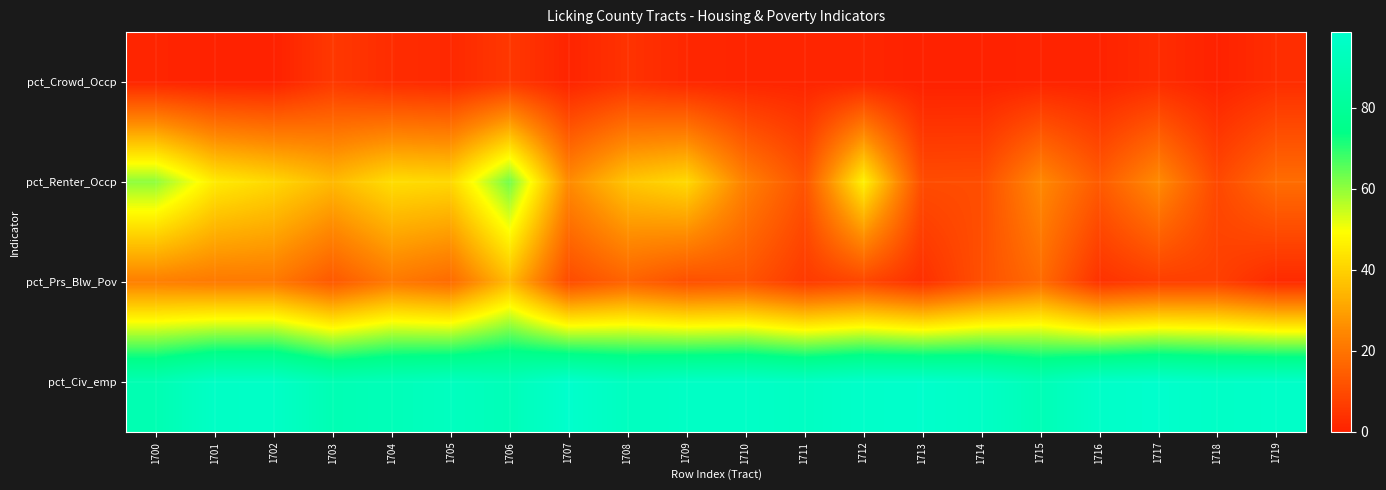

Which series has the largest total across all categories?

pct_Civ_emp